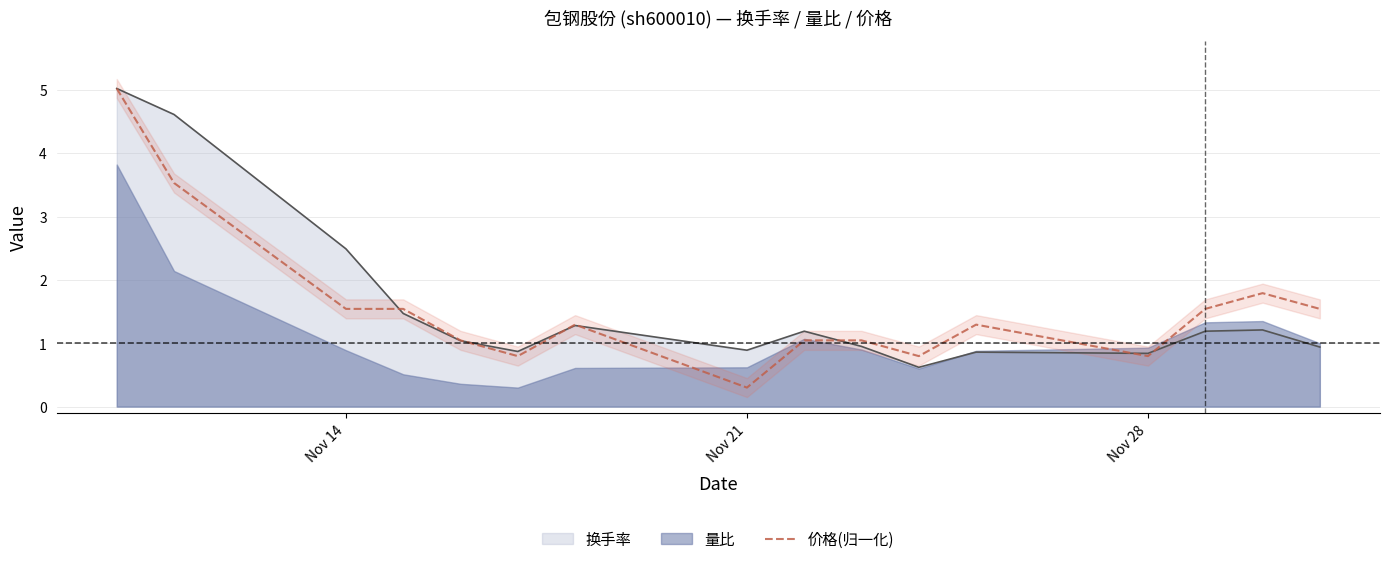

What is the maximum value for 换手率?

5.0